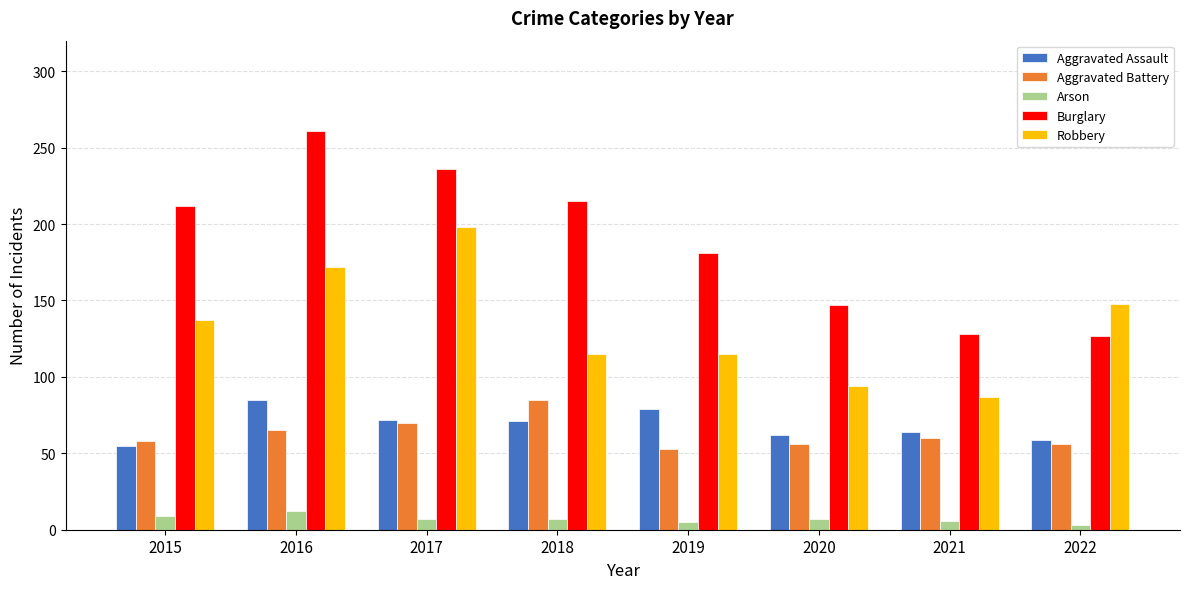

Rank the series at 2019 from lowest to highest value.

Arson, Aggravated Battery, Aggravated Assault, Robbery, Burglary